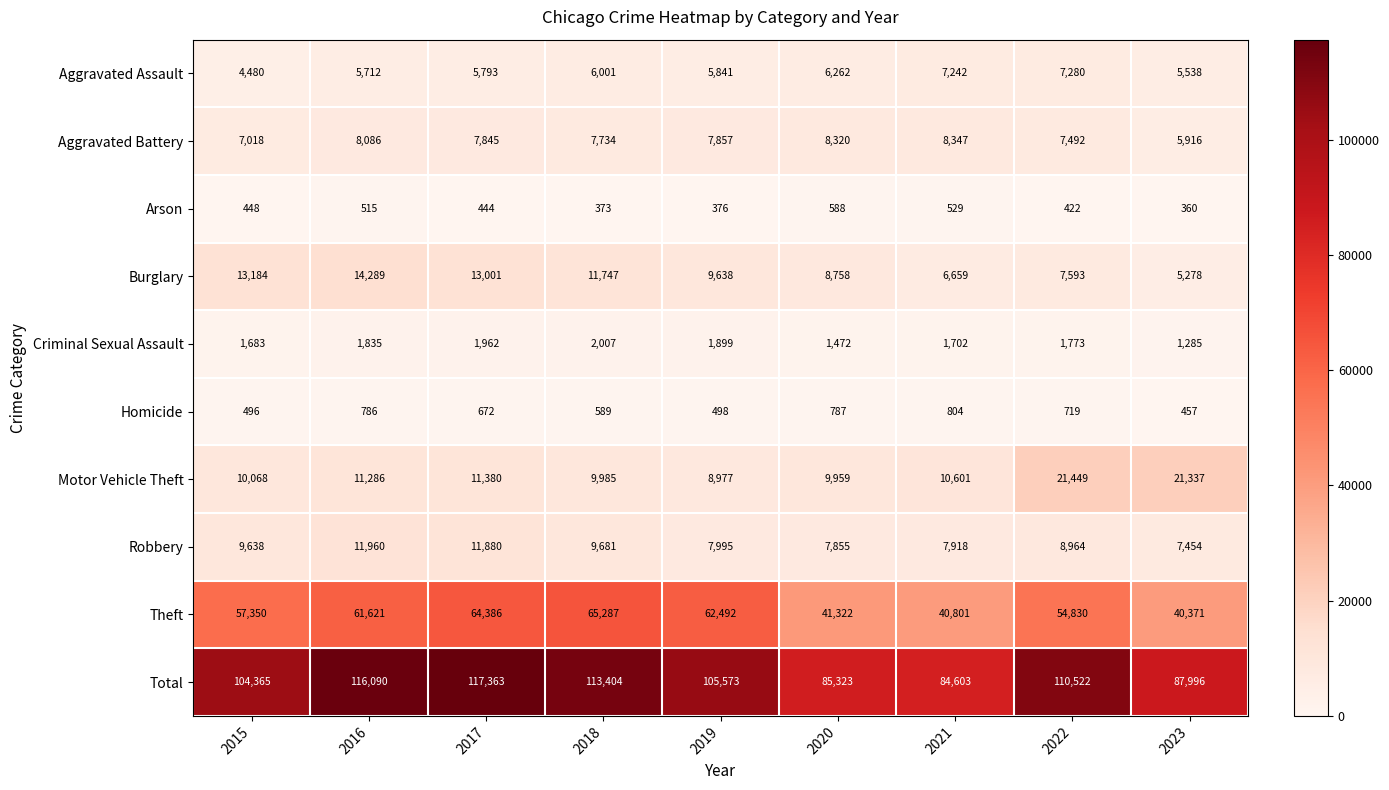

Which series has the largest total across all categories?

Total